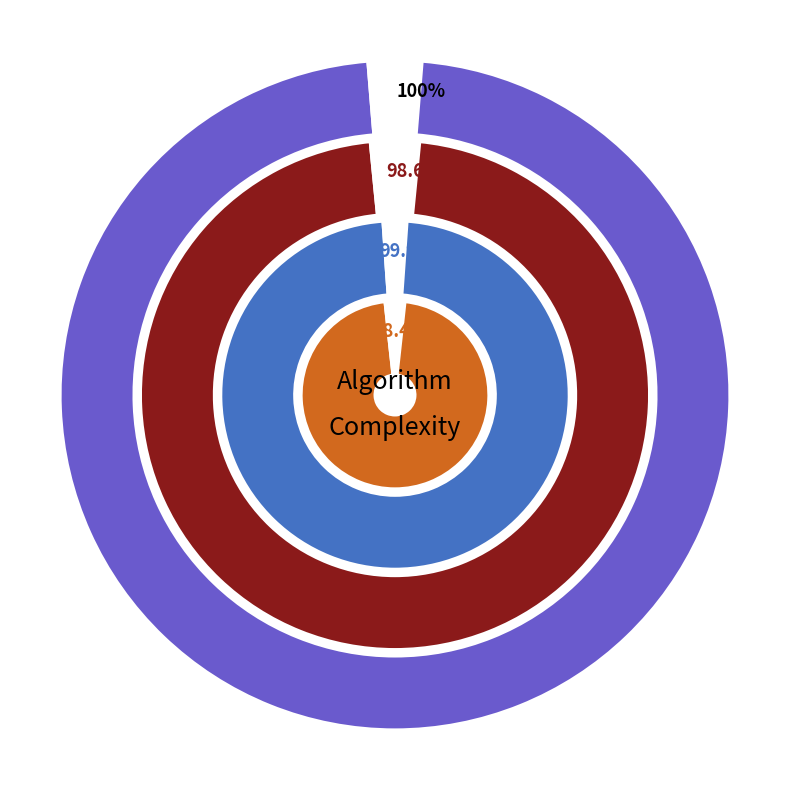

Does O(N^3) represent more than half of the total?

Yes